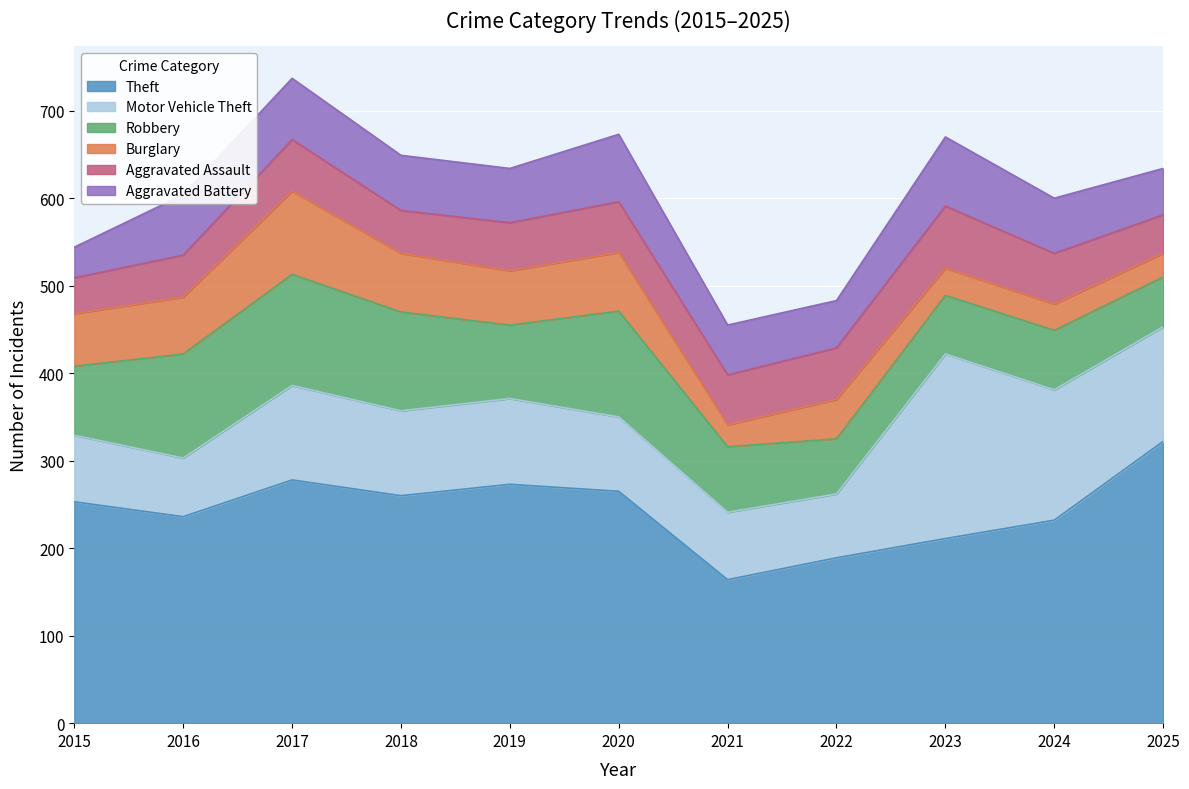

What is the lowest value of the Burglary series?

25